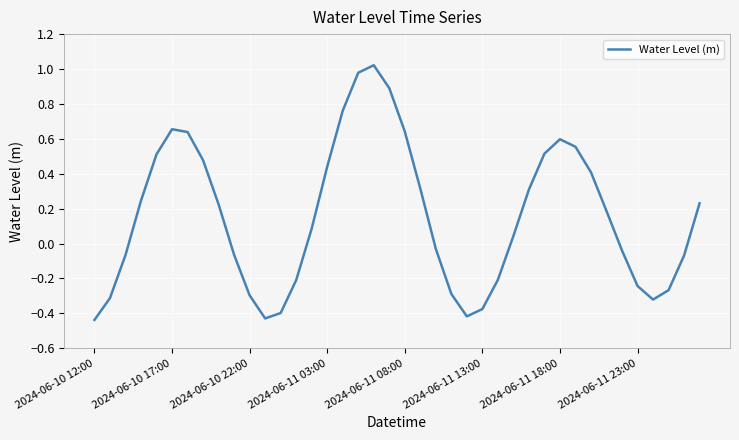

What is the difference between the maximum and minimum values?

1.5